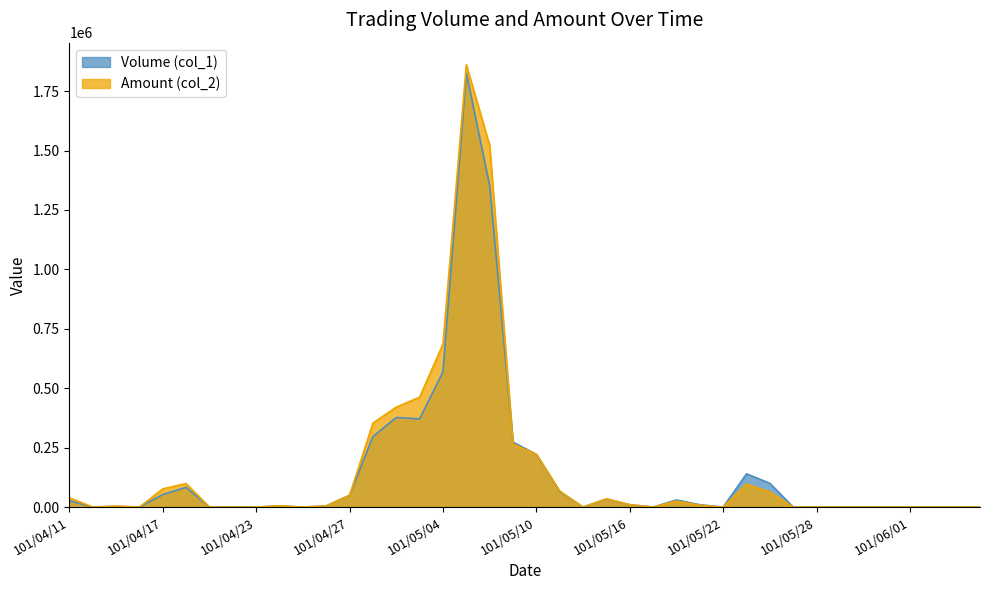

Which series has the largest total across all categories?

Amount (col_2)